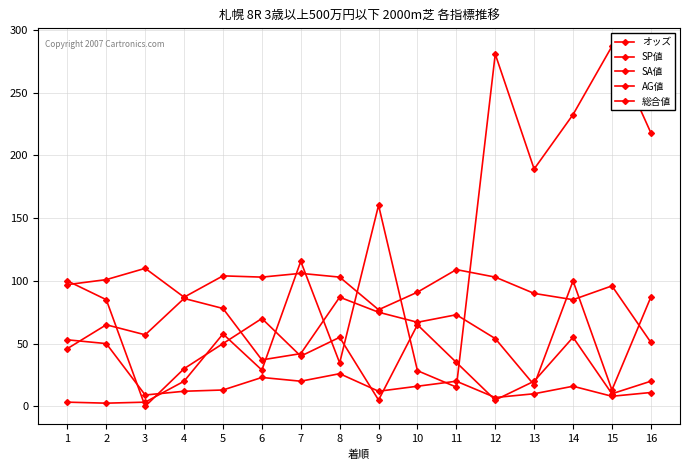

What is the value of the 総合値 point at the 14th from the left?

16.0